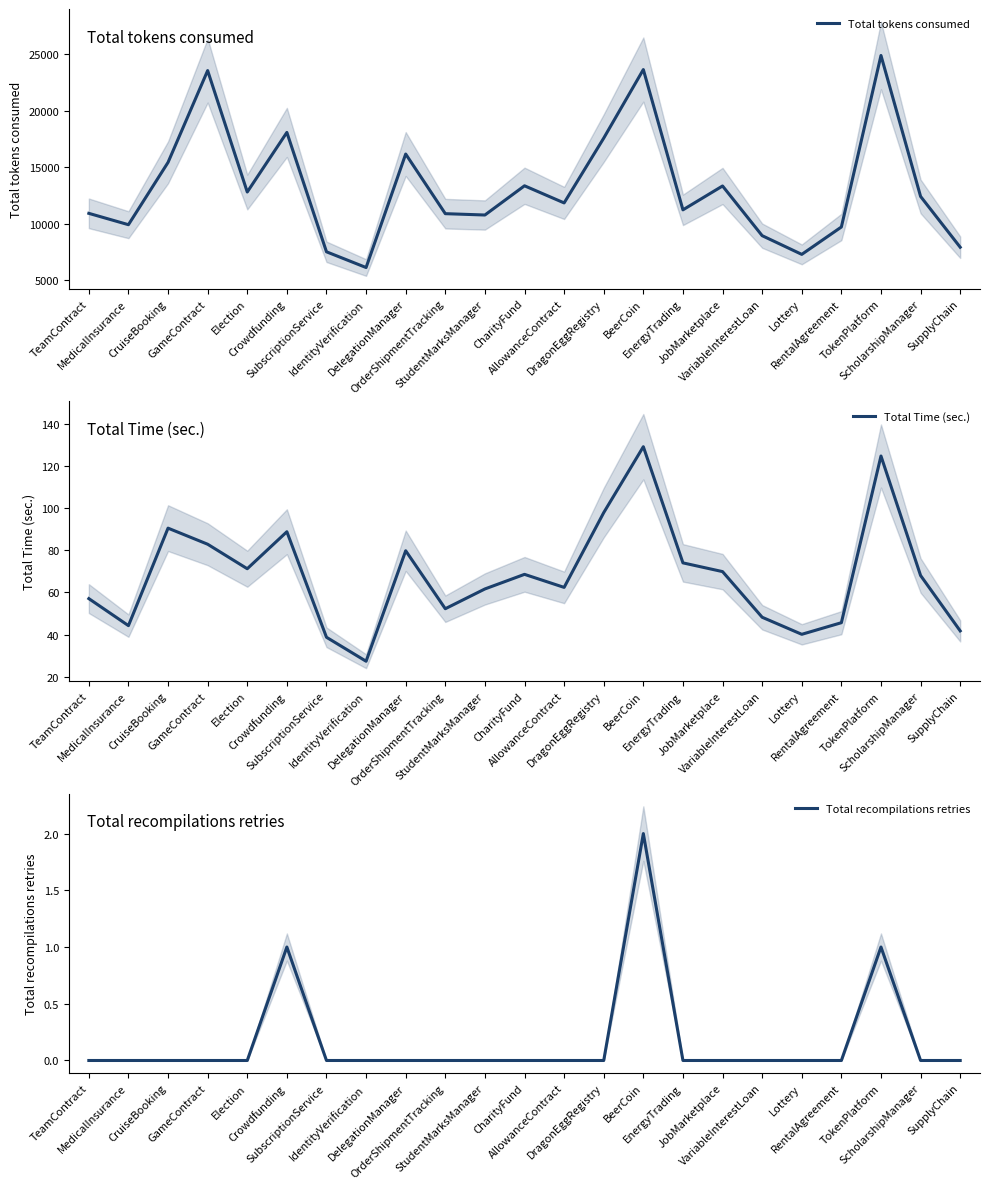

At which label does Total Time (sec.) first exceed 68?

CruiseBooking